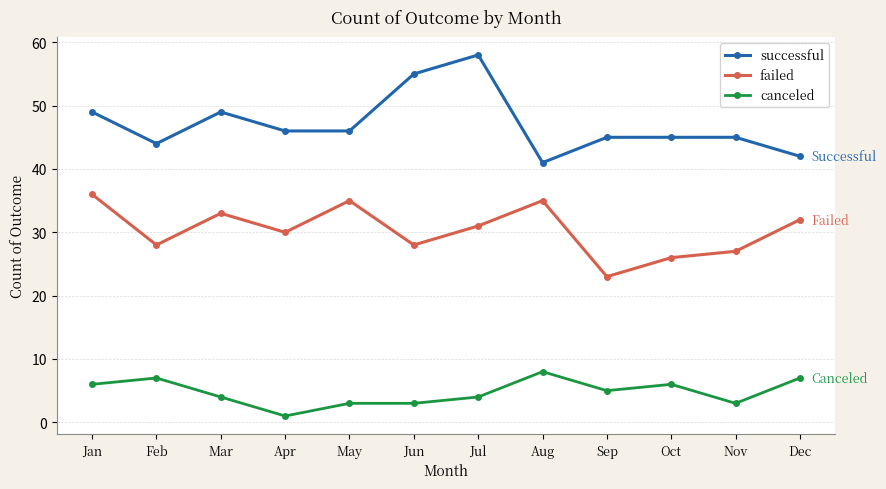

What is the value of the canceled point at the 7th from the left?

4